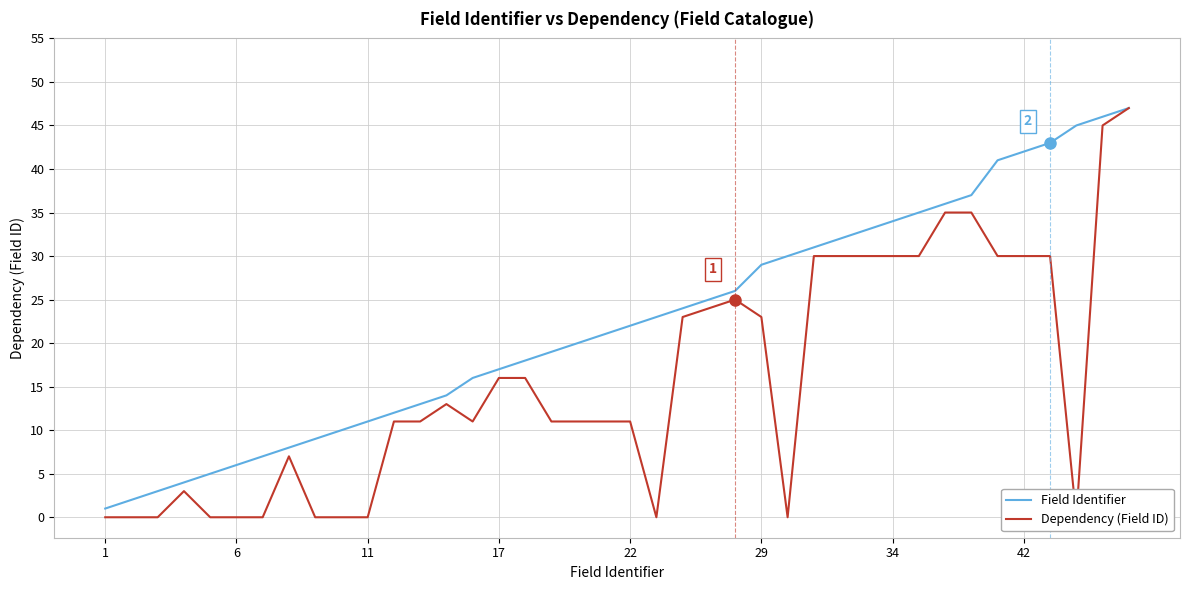

The value of Field Identifier at 42 is 12. True or false?

False